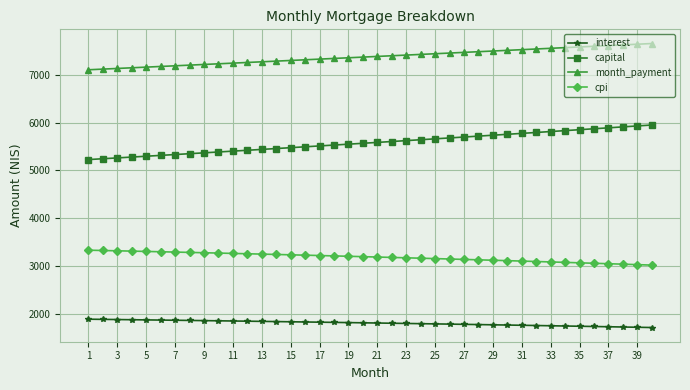

True or false: interest and cpi intersect in this chart.

False